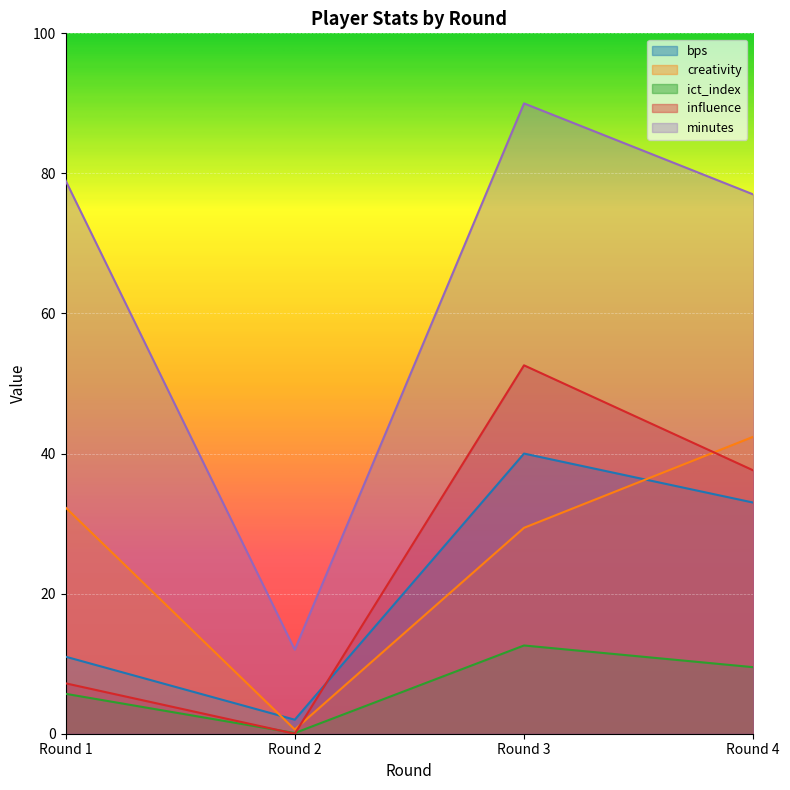

True or false: ict_index and creativity cross at least once.

False